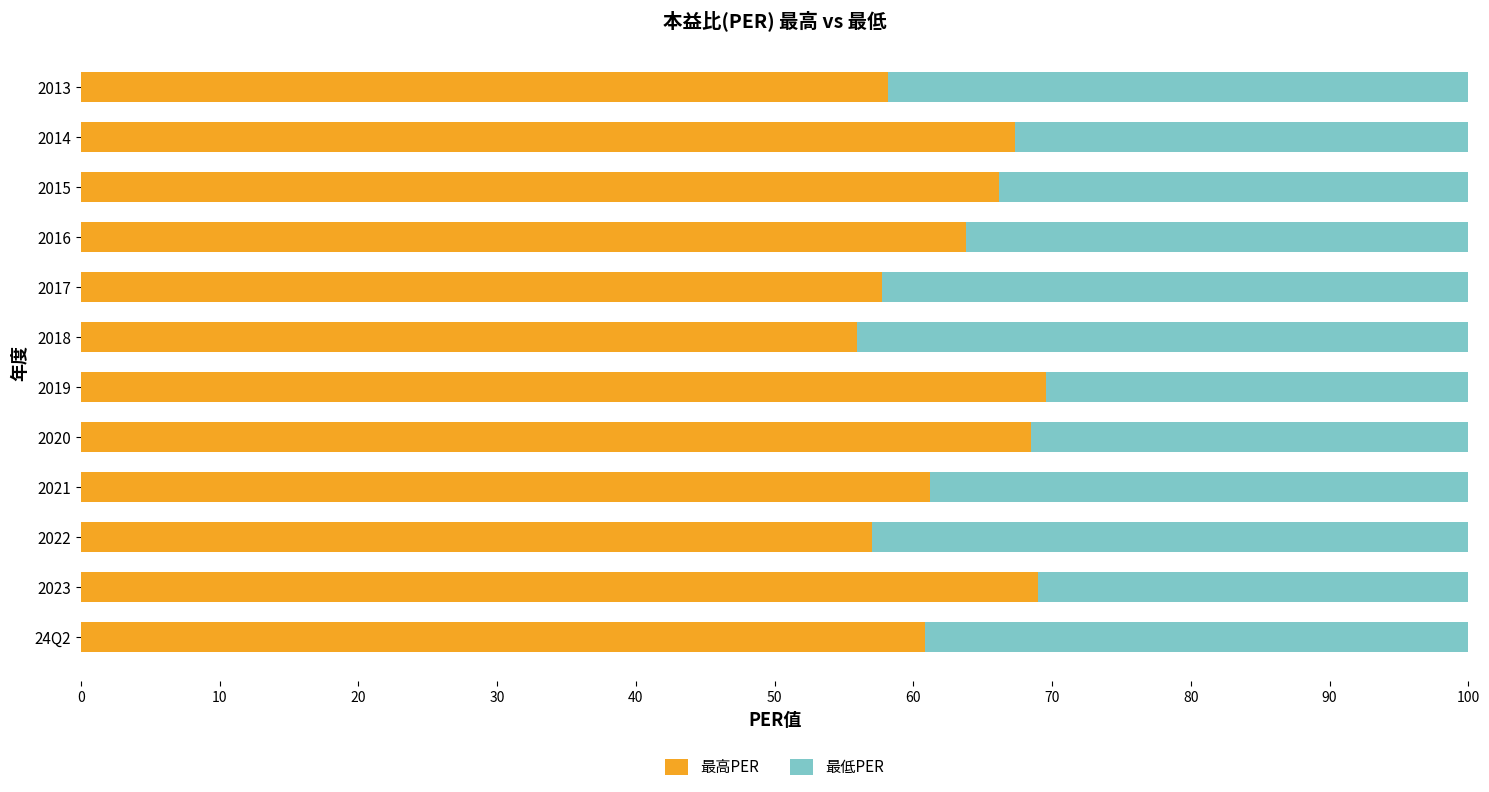

What is the total value across all series at 2020?

100.0